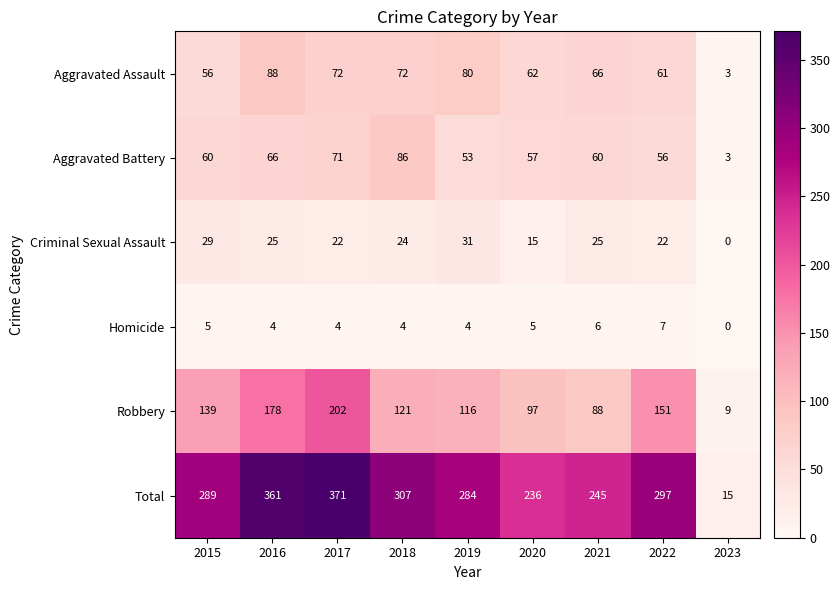

List the series in order of their peak value, lowest first.

Homicide, Criminal Sexual Assault, Aggravated Battery, Aggravated Assault, Robbery, Total